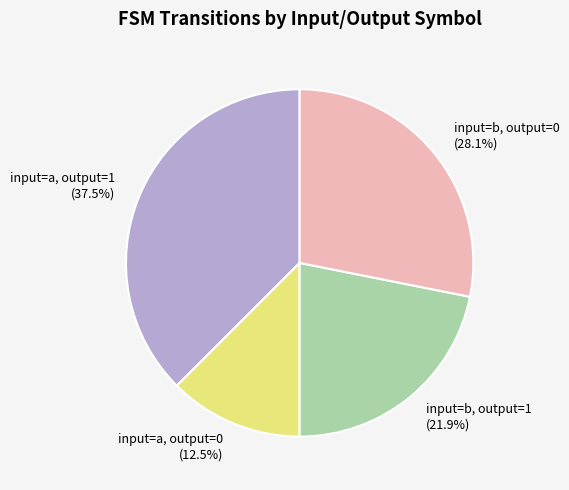

Do input=a, output=0 (12.5%) and input=b, output=1 (21.9%) together represent more than half of the pie?

No